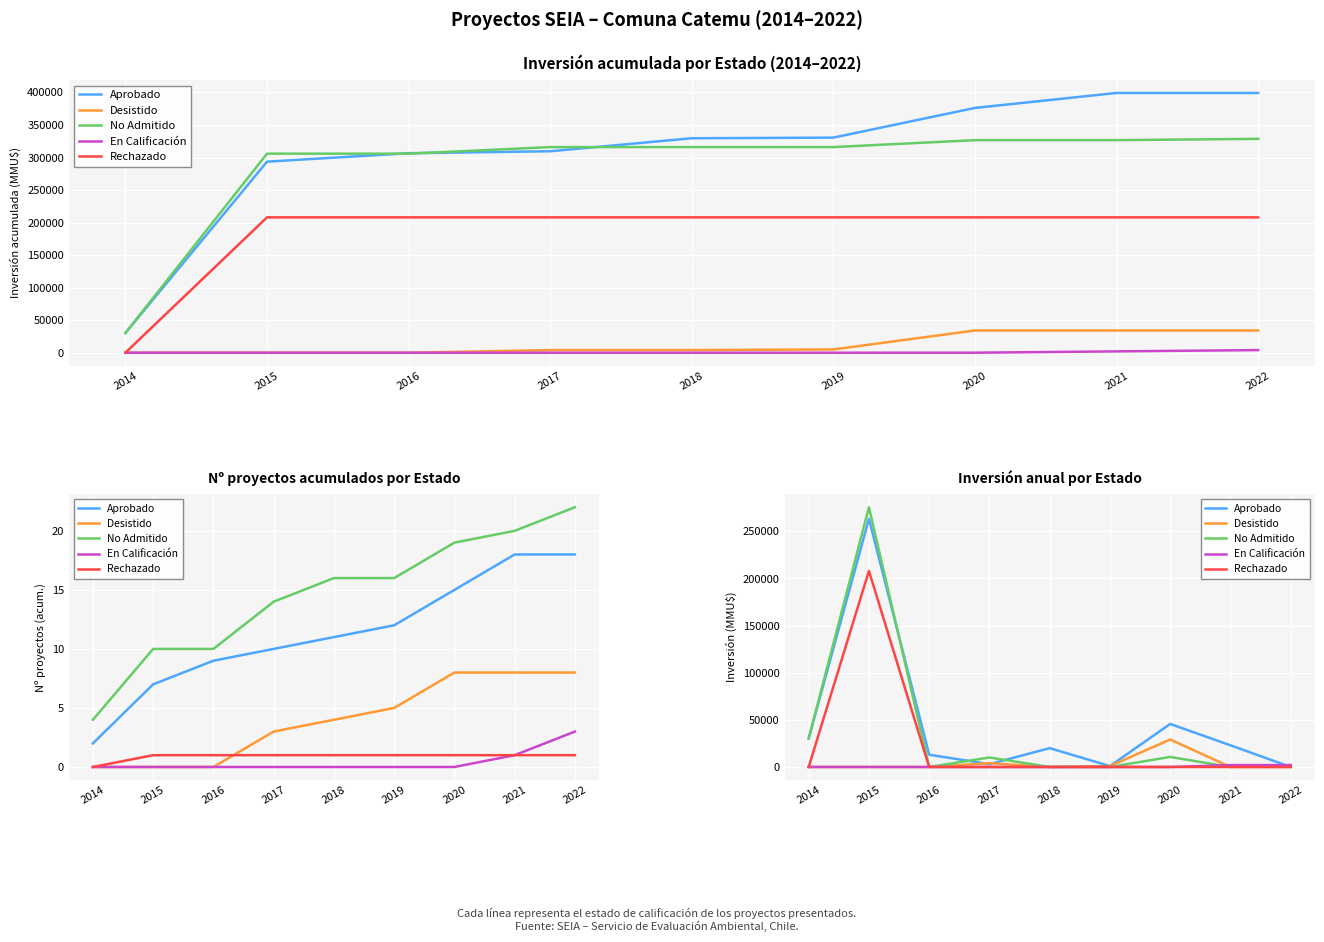

What are all the series names shown in the legend?

Aprobado, Desistido, No Admitido, En Calificación, Rechazado